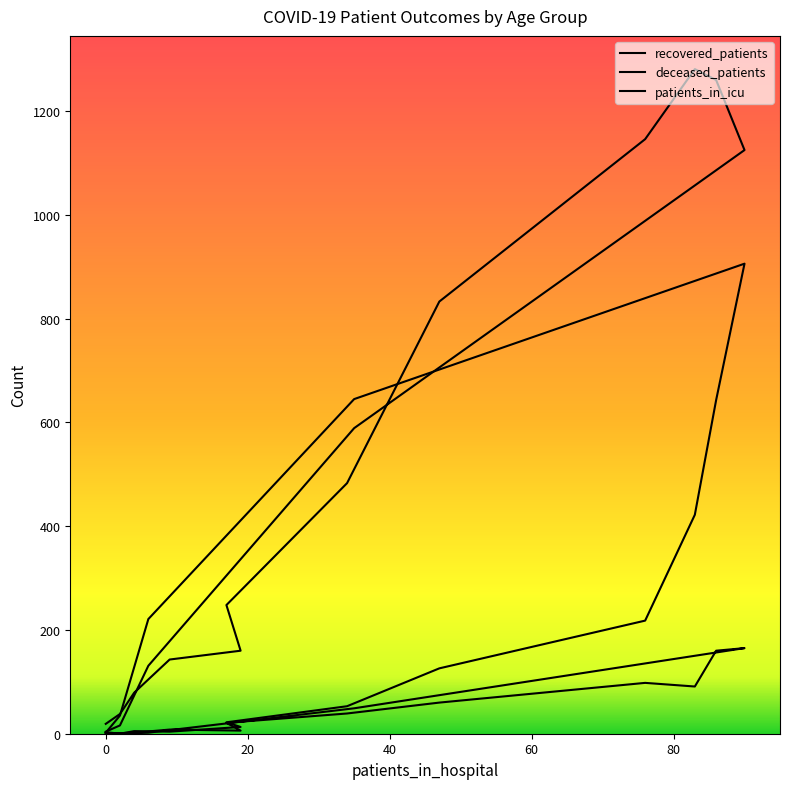

List the series in order of their overall mean, highest first.

recovered_patients, deceased_patients, patients_in_icu